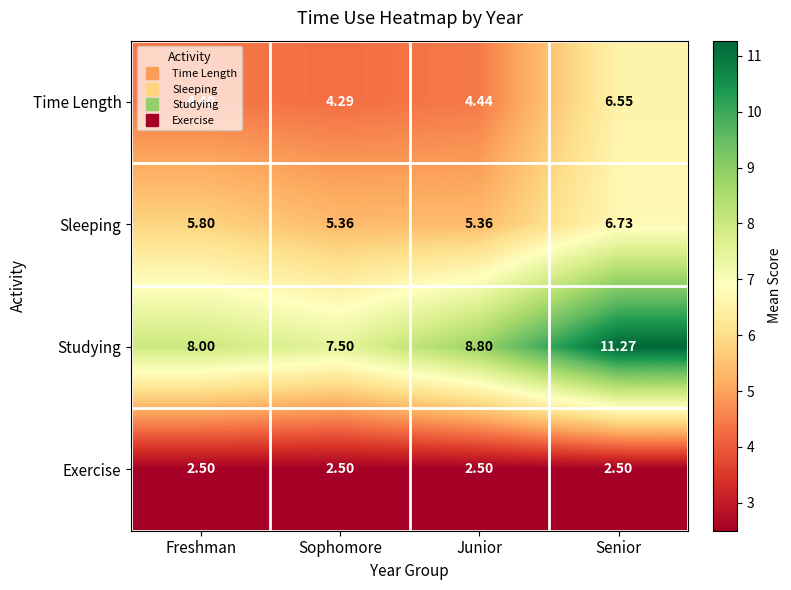

At which label does Studying reach its peak?

Senior